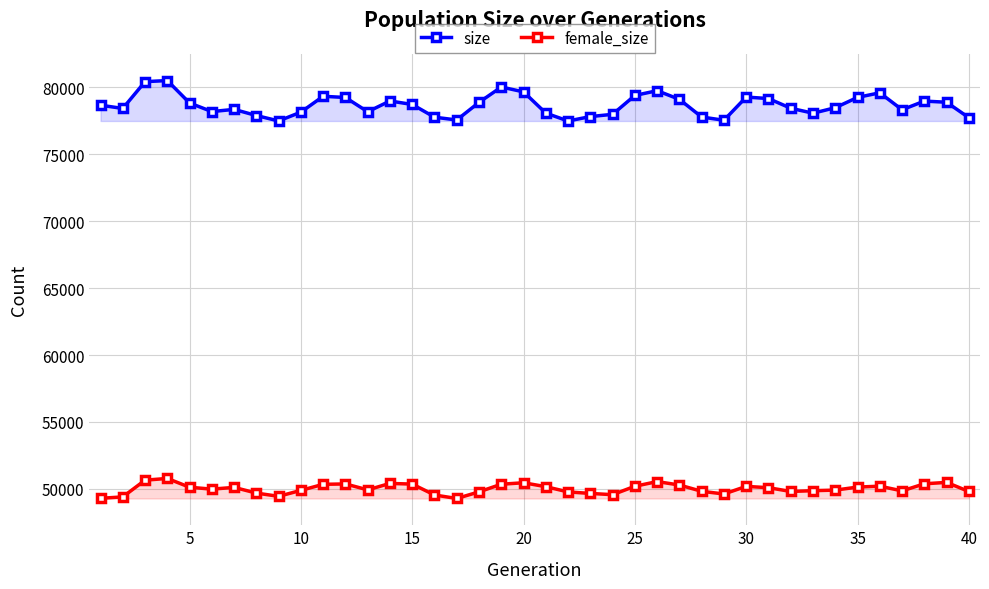

List the series in order of their peak value, highest first.

size, female_size